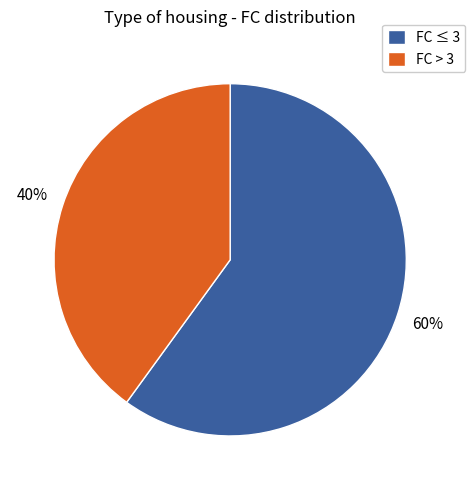

Rank the categories by value from highest to lowest.

FC ≤ 3, FC > 3